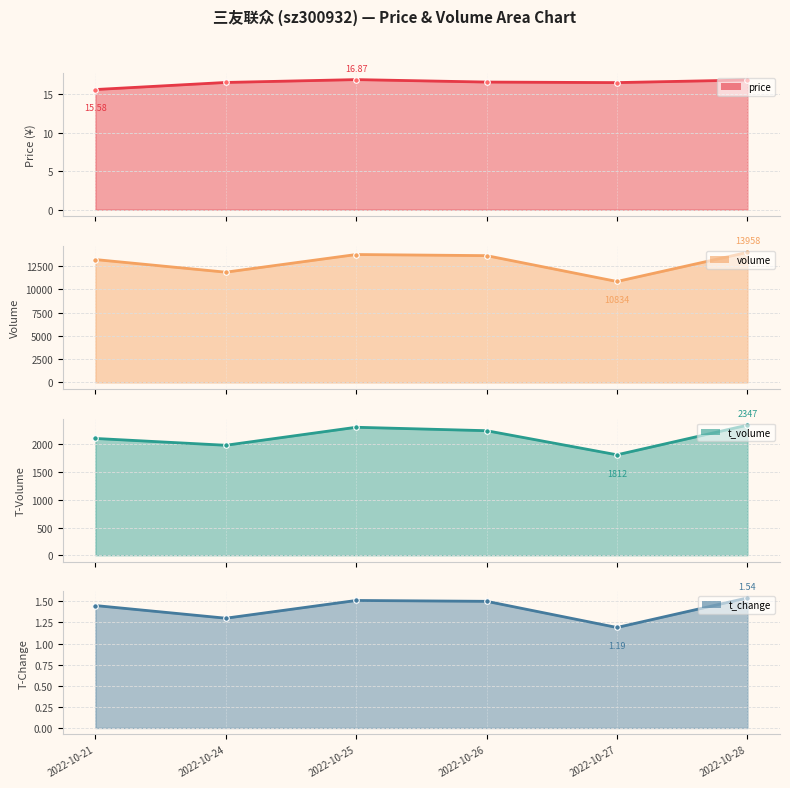

What is the difference between the volume values at 2022-10-26 and 2022-10-28?

350.0